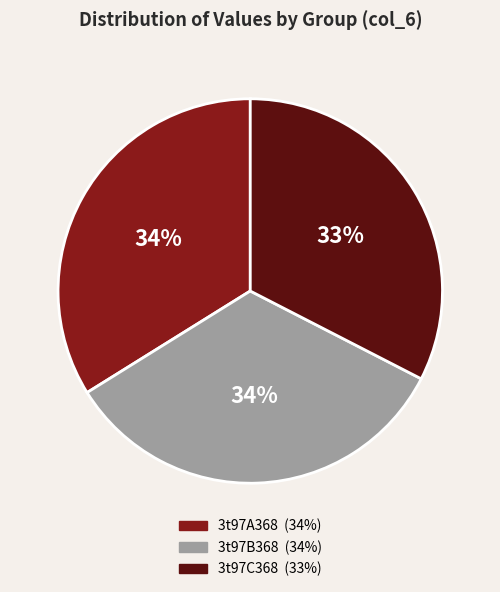

Which has a higher value, 3t97B368 or 3t97C368?

3t97B368